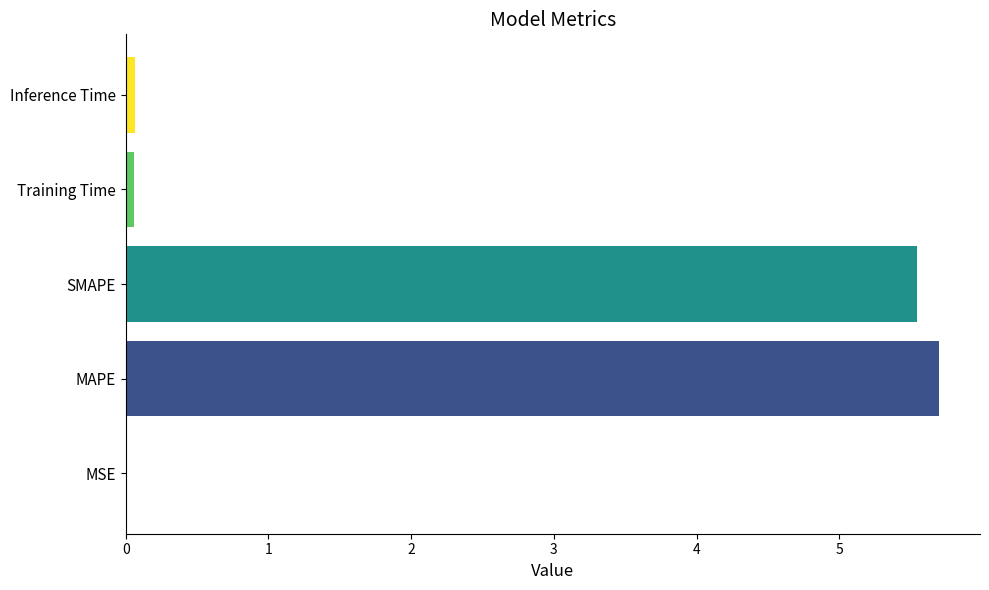

Which has a higher value, MAPE or Inference Time?

MAPE